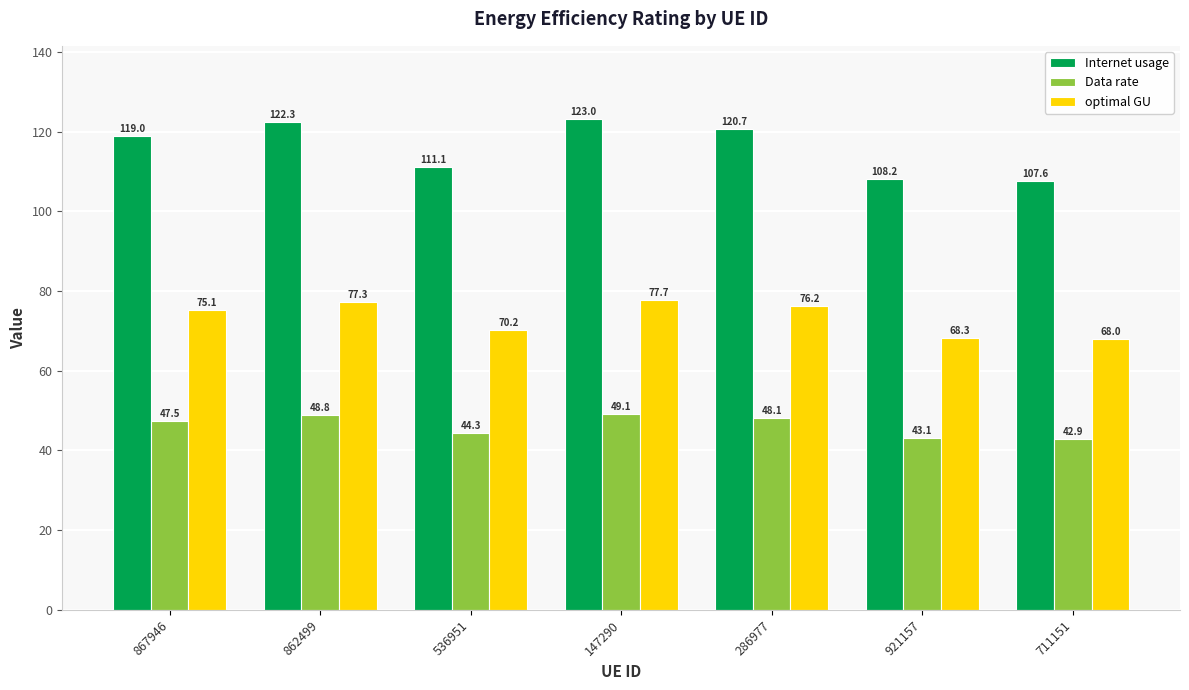

What is the spread (max minus min) of values at 286977?

72.6